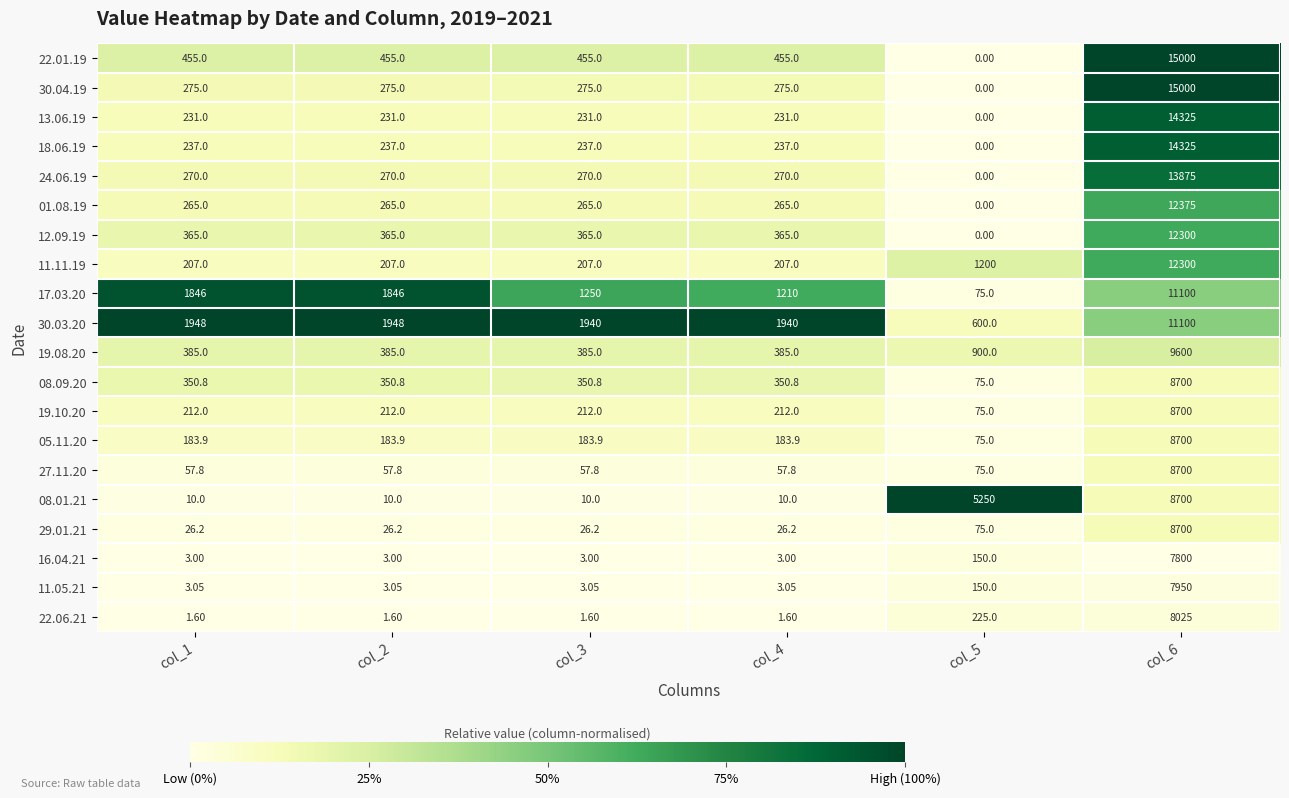

Is the value of 22.01.19 at col_2 greater than the value of 22.06.21 at col_4?

Yes